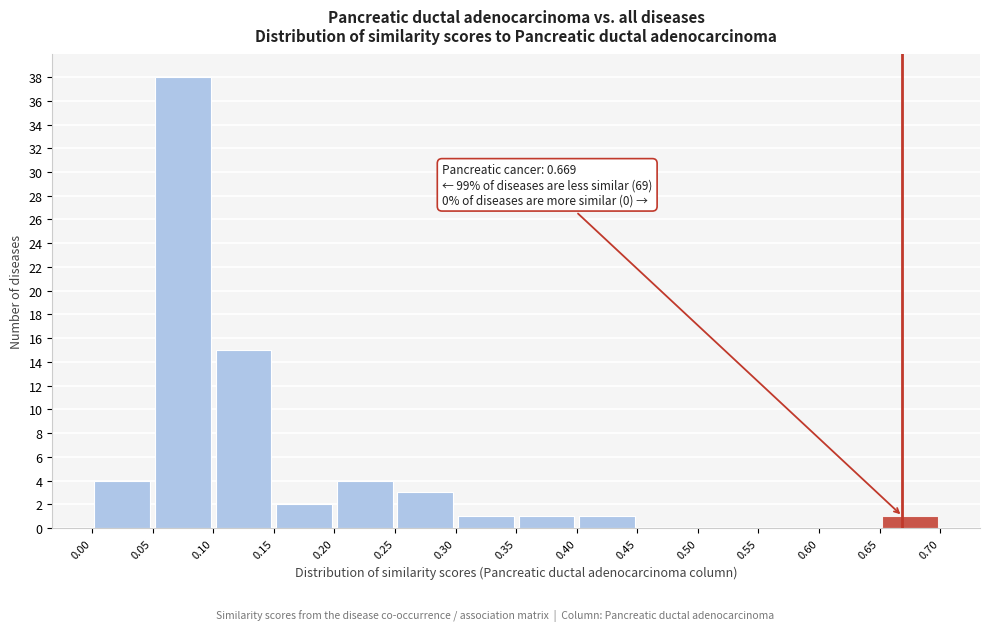

Over which range of the x-axis is the bar tallest?

0.05 to 0.10